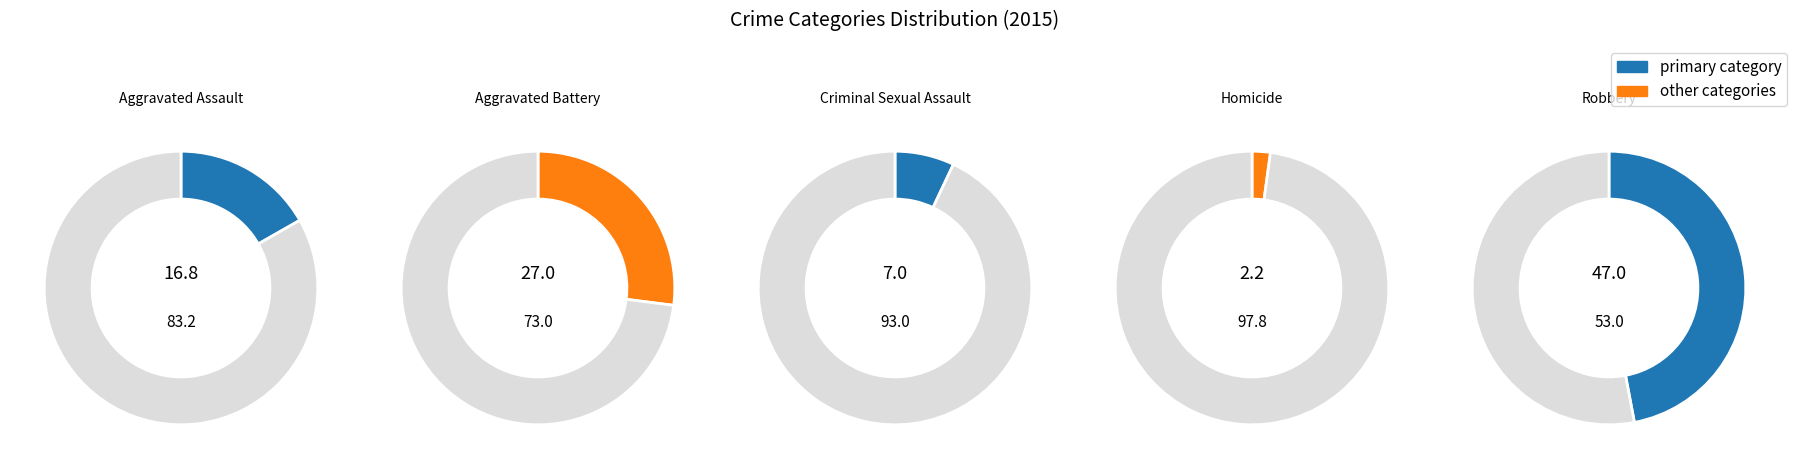

Which has a higher value, Robbery or Aggravated Assault?

Robbery